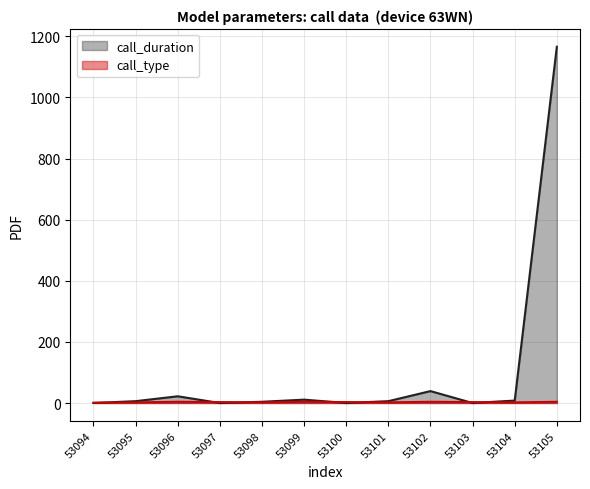

Reading left to right, what are all the values shown in this chart?

call_duration: 0	6	22	0	4	11	0	6	39	0	8	1166
call_type: 1	2	4	3	2	4	3	2	4	3	2	4